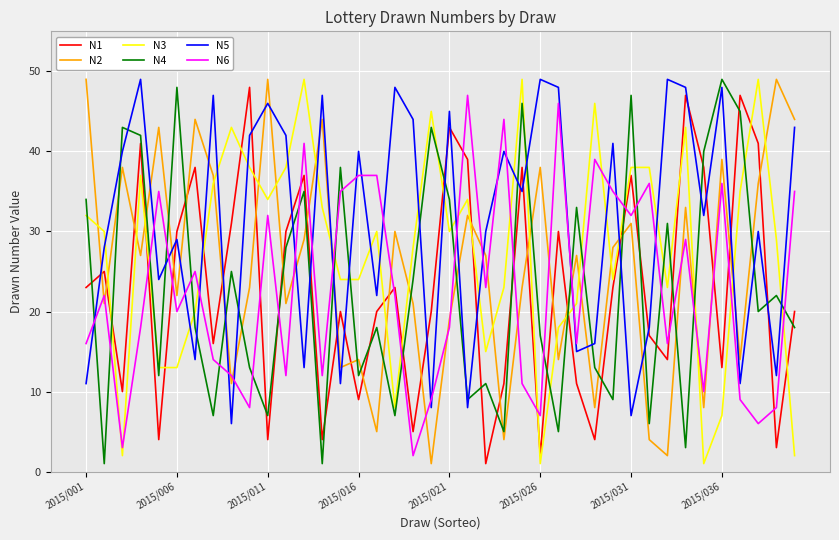

How many values in the N4 series are below 20?

20